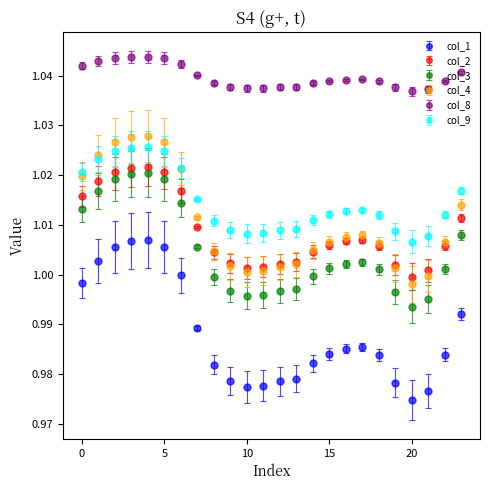

What are all the series names shown in the legend?

col_1, col_2, col_3, col_4, col_8, col_9